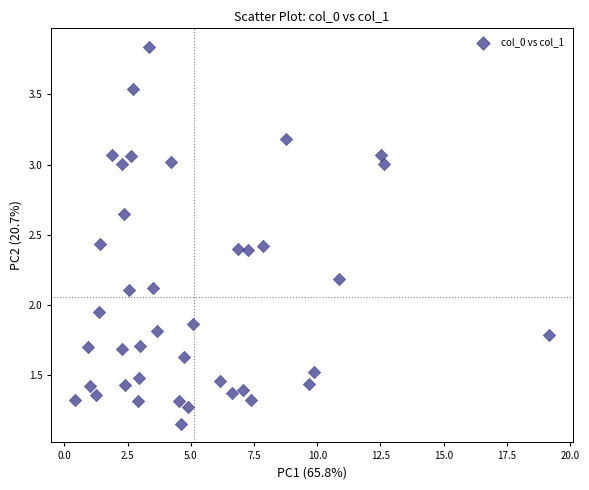

What is the range of X values (max minus min)?

18.7